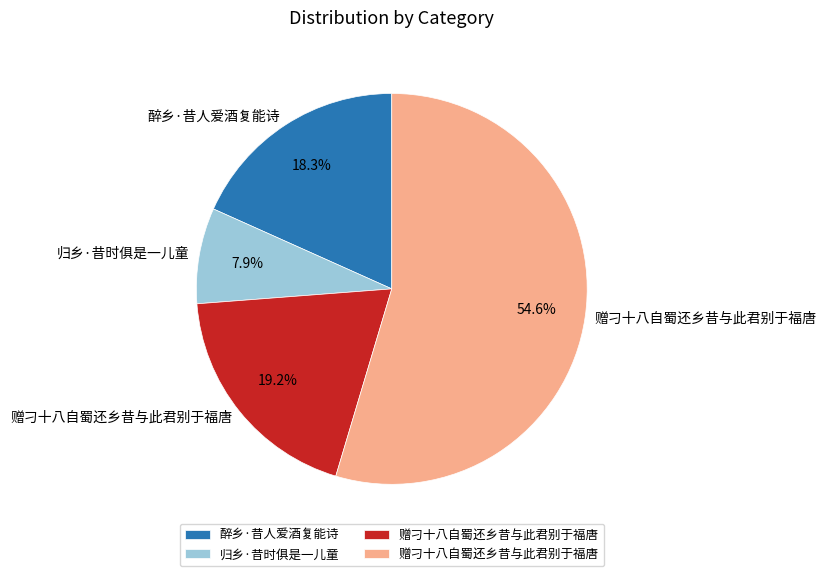

To the nearest percent, what is the difference between the largest and smallest slice percentages?

47%